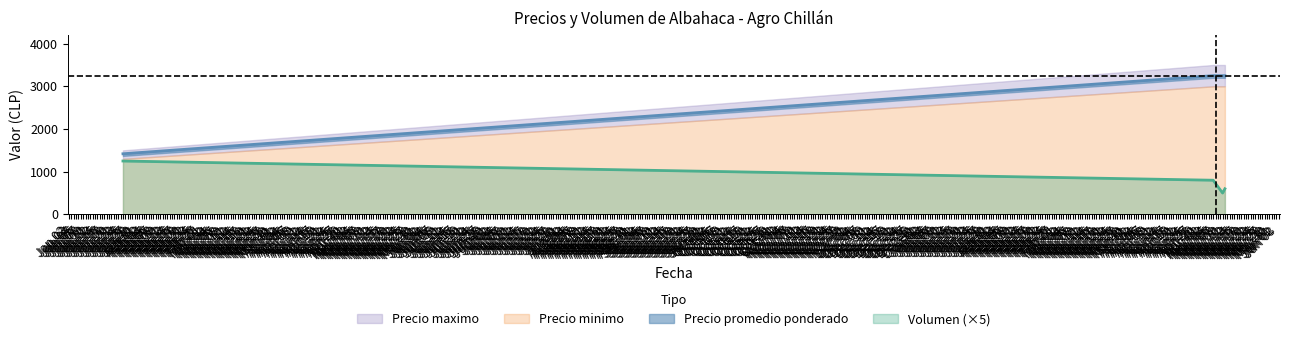

True or false: Volumen (×5) has more than 2 points higher than both neighbors.

False